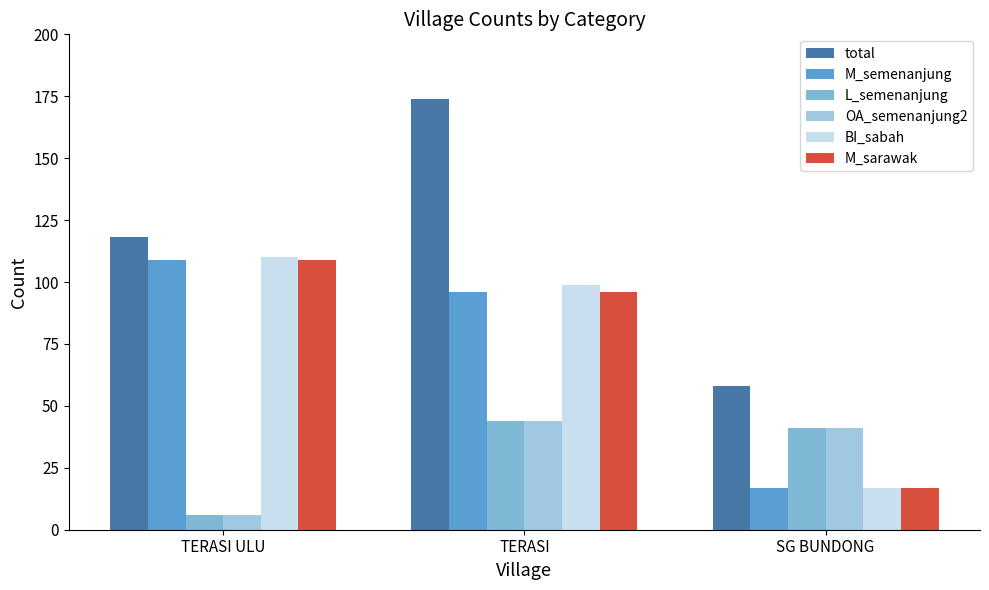

What are all the series names shown in the legend?

total, M_semenanjung, L_semenanjung, OA_semenanjung2, BI_sabah, M_sarawak